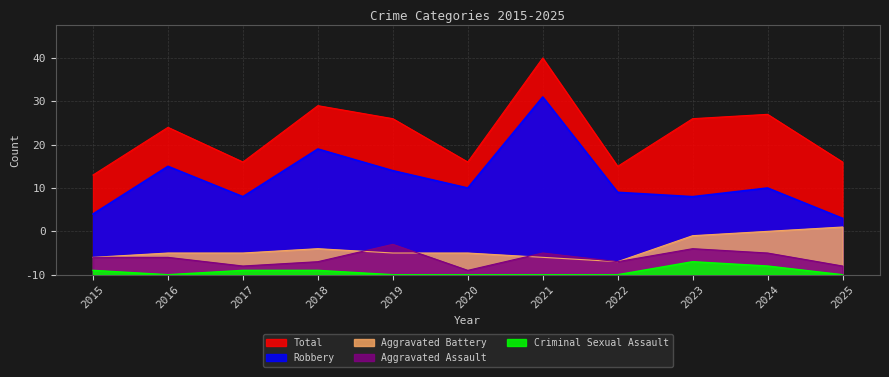

Which series has the widest spread of values?

Robbery